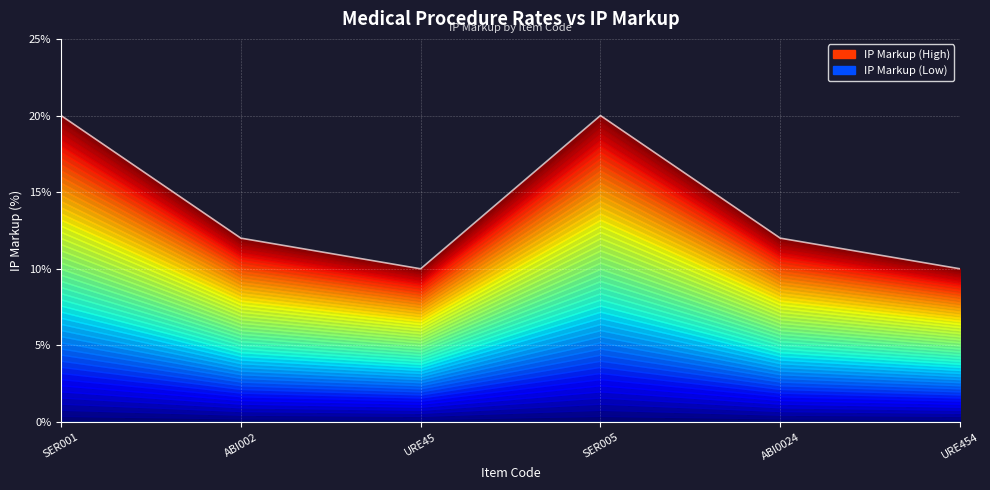

How many points are lower than both their immediate neighbors (excluding endpoints)?

1